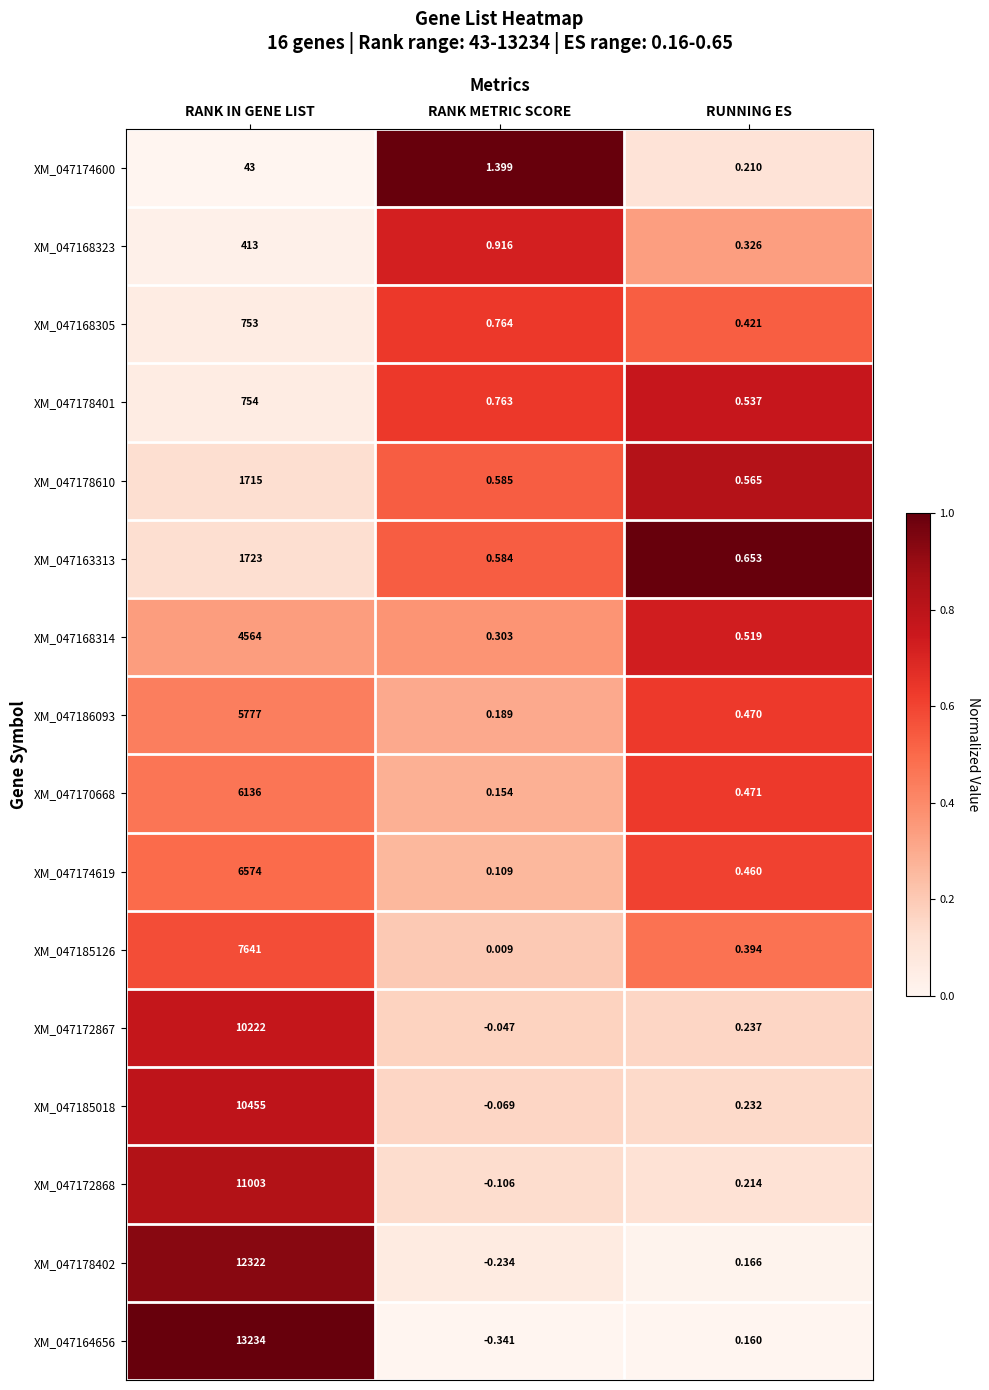

List the labels in order of XM_047185126 value, largest first.

RANK IN GENE LIST, RUNNING ES, RANK METRIC SCORE